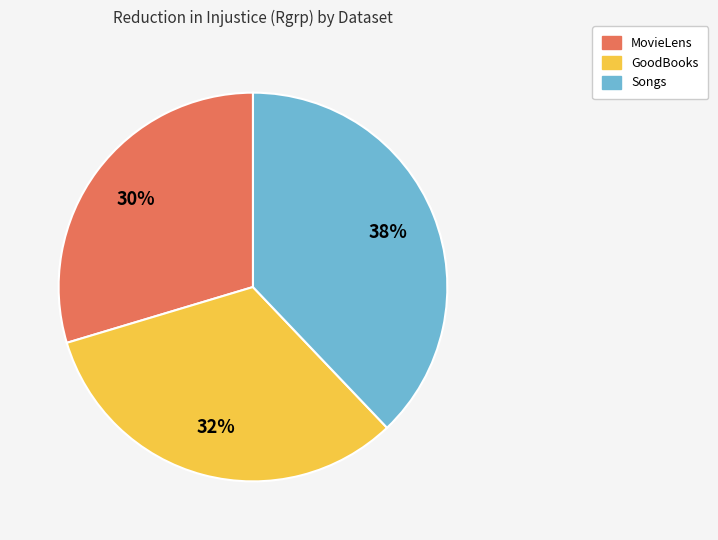

Which slice is the smallest?

MovieLens